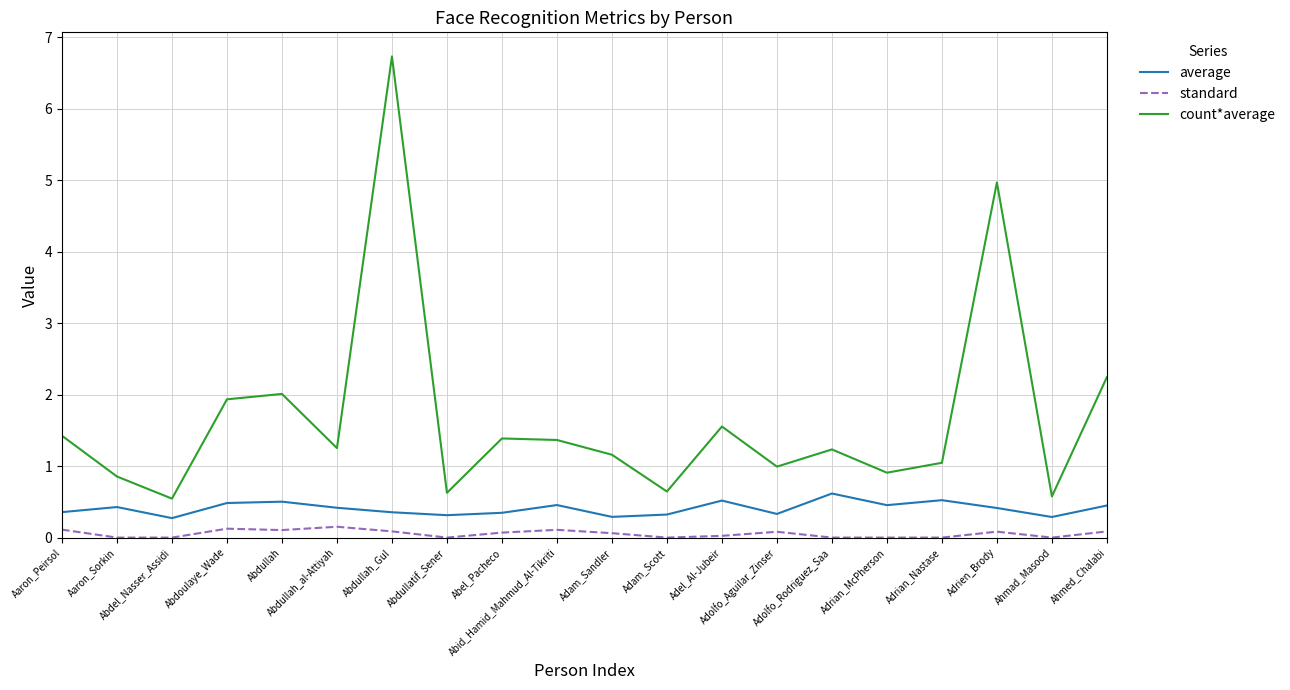

Rank the series by their average value, from lowest to highest.

standard, average, count*average